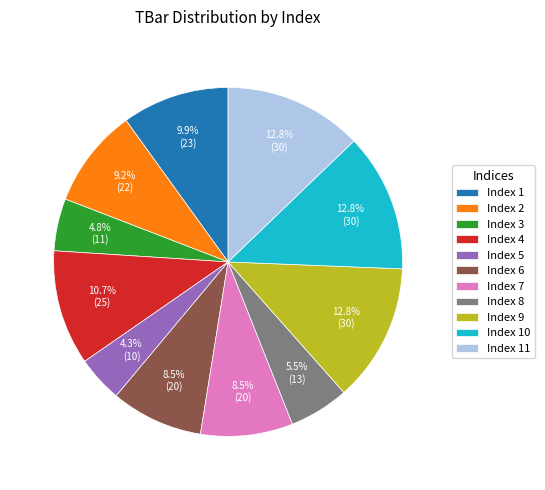

How many segments does this pie chart have?

11